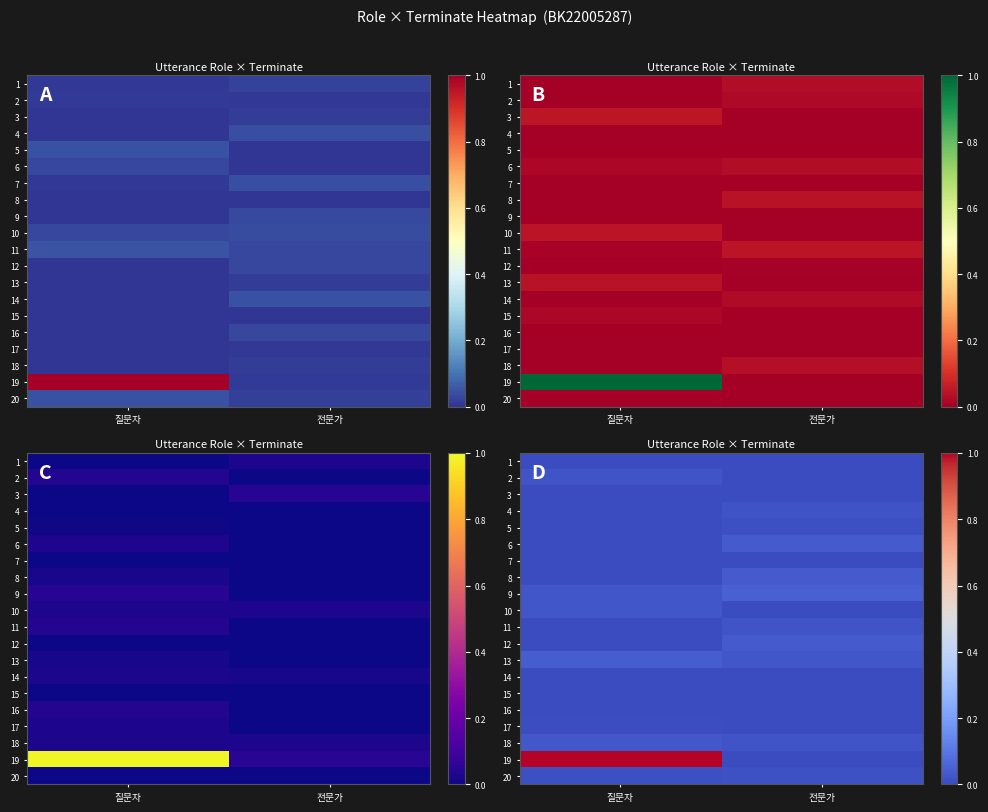

What is the maximum value shown in the chart?

1.0